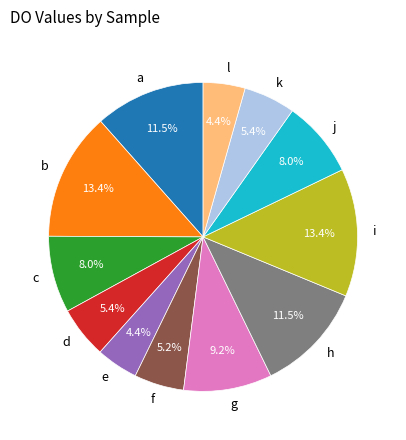

Does i account for over 50% of the chart?

No